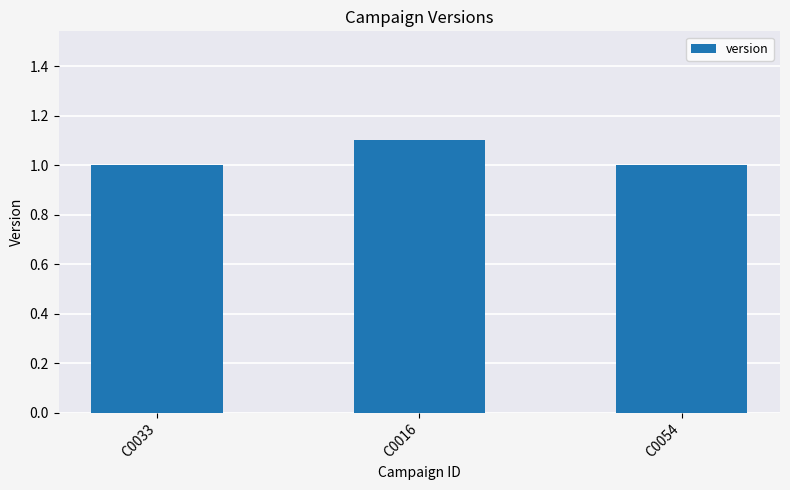

What is the sum of all values?

3.1